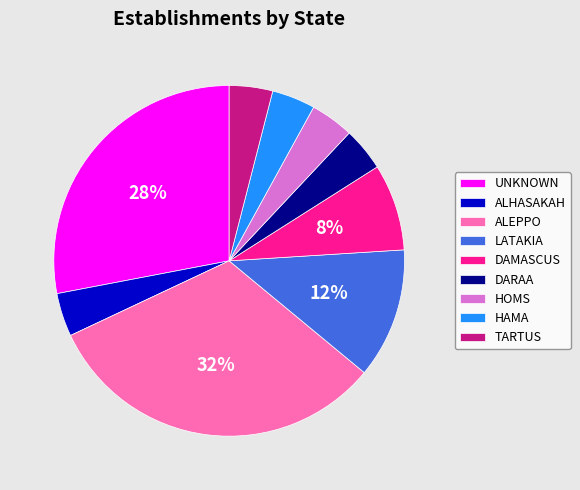

Combined, do UNKNOWN and HOMS account for over 50%?

No